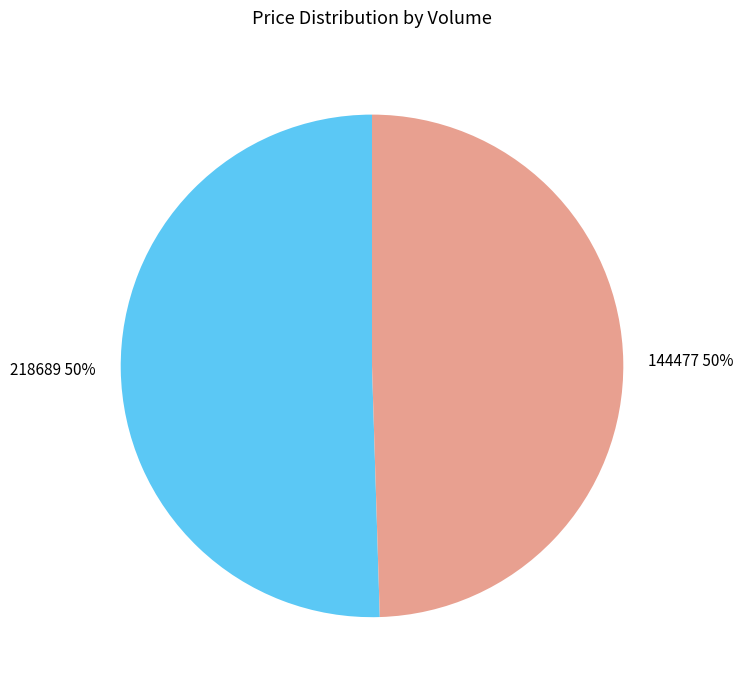

To the nearest percent, what is the combined percentage of 144477 and 218689?

100%